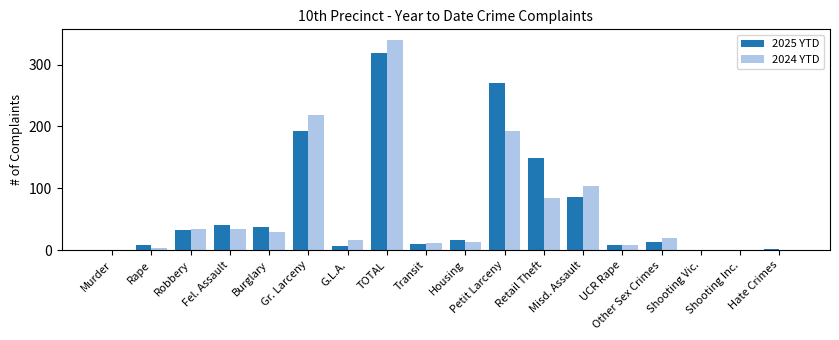

What is the sum of the 2024 YTD values at Petit Larceny and Housing?

205